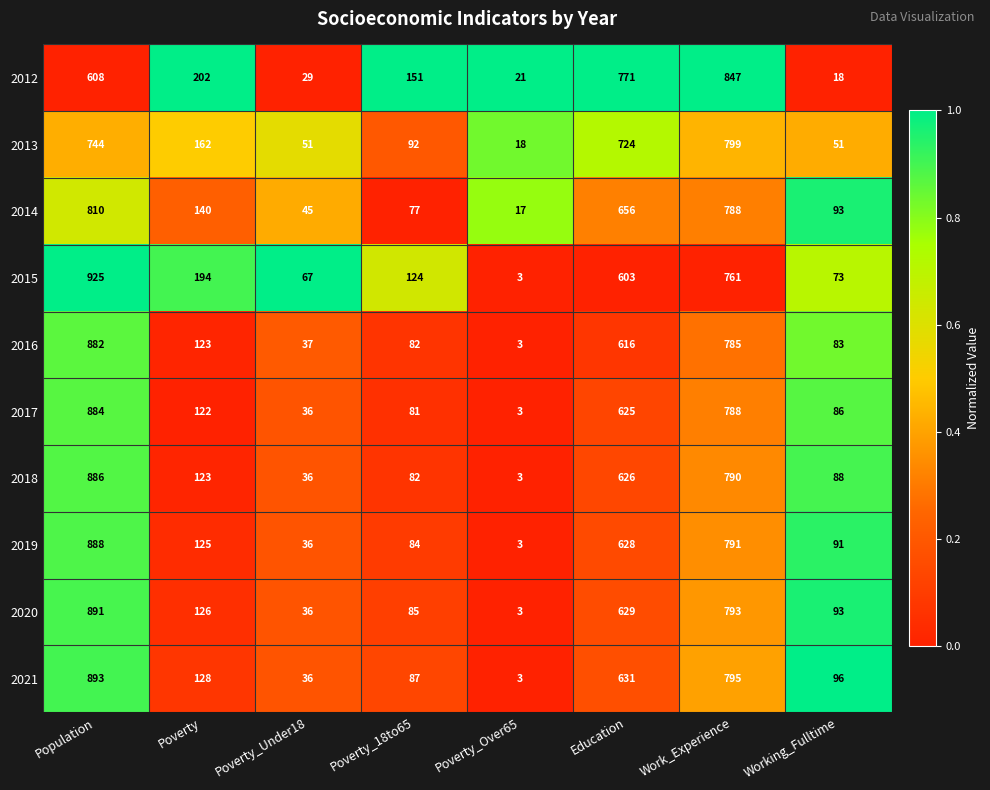

What is the difference between the 2012 values at Poverty_Over65 and Working_Fulltime?

3